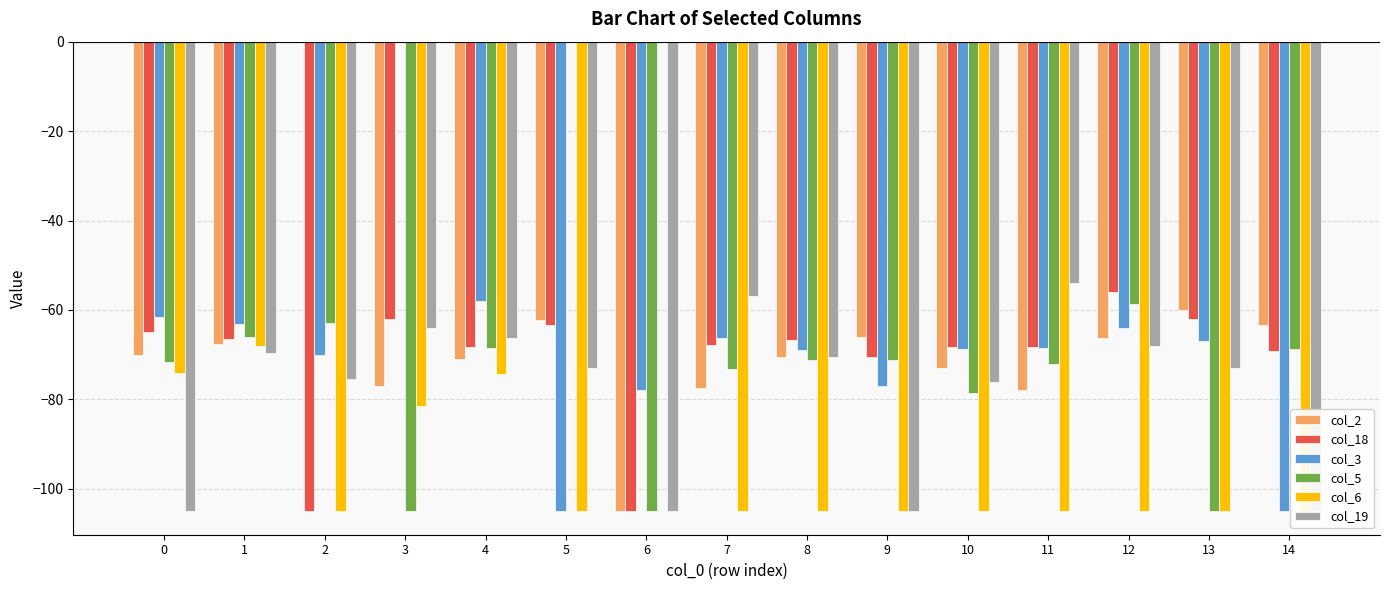

Reading left to right, extract all data points from this chart.

col_2: -70.0	-67.7	0.0	-77.0	-71.0	-62.3	-105.0	-77.4	-70.4	-66.0	-73.0	-77.9	-66.3	-60.0	-63.3
col_18: -65.0	-66.5	-105.0	-62.0	-68.2	-63.3	-105.0	-67.7	-66.6	-70.5	-68.2	-68.3	-56.0	-62.0	-69.3
col_3: -61.5	-63.2	-70.0	0.0	-58.0	-105.0	-78.0	-66.2	-69.0	-77.0	-68.7	-68.5	-64.1	-67.0	-105.0
col_5: -71.6	-66.0	-62.9	-105.0	-68.6	0.0	-105.0	-73.2	-71.1	-71.1	-78.6	-72.1	-58.6	-105.0	-68.7
col_6: -74.0	-68.0	-105.0	-81.5	-74.3	-105.0	0.0	-105.0	-105.0	-105.0	-105.0	-105.0	-105.0	-105.0	-105.0
col_19: -105.0	-69.7	-75.5	-64.0	-66.3	-73.0	-105.0	-57.0	-70.6	-105.0	-76.1	-54.0	-68.0	-73.0	-105.0